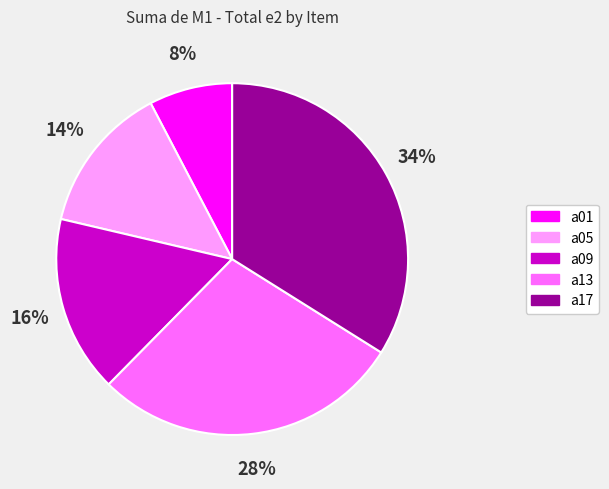

Does any single category account for the majority?

No